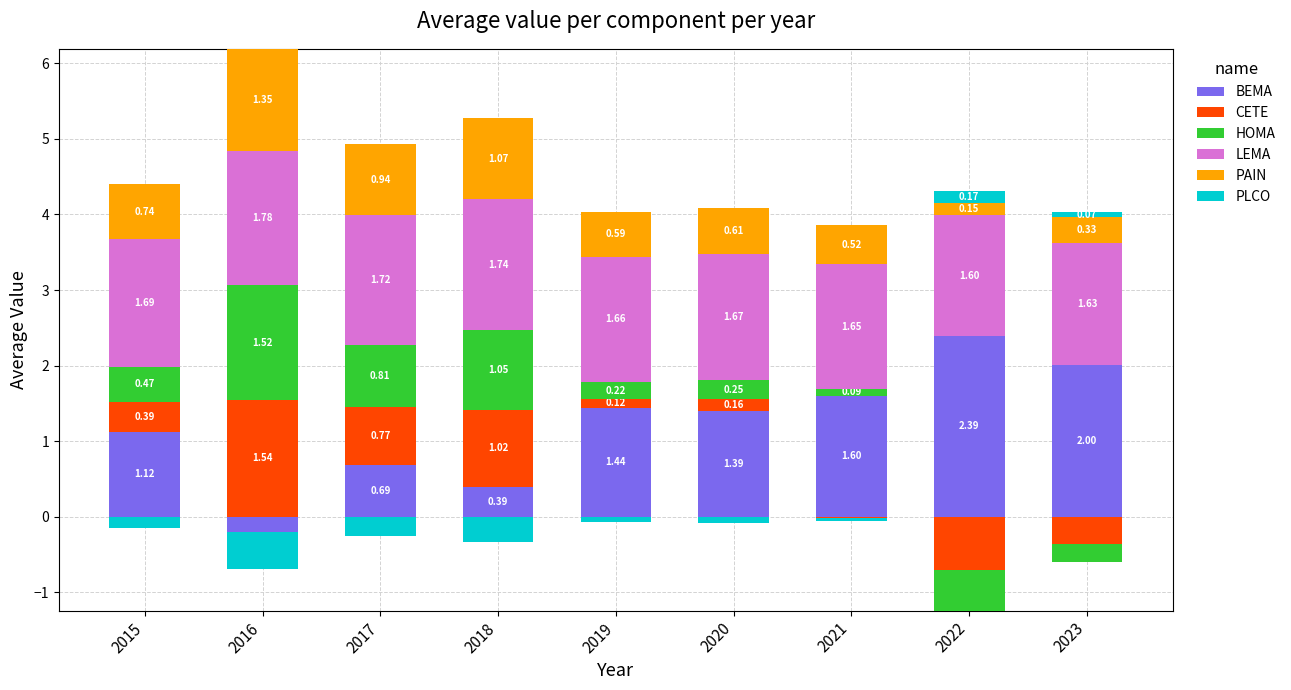

Which series has the largest total across all categories?

LEMA